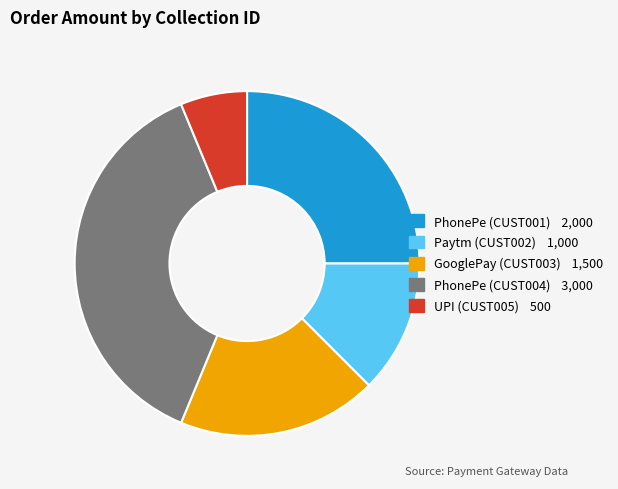

Count the number of slices in the pie.

5